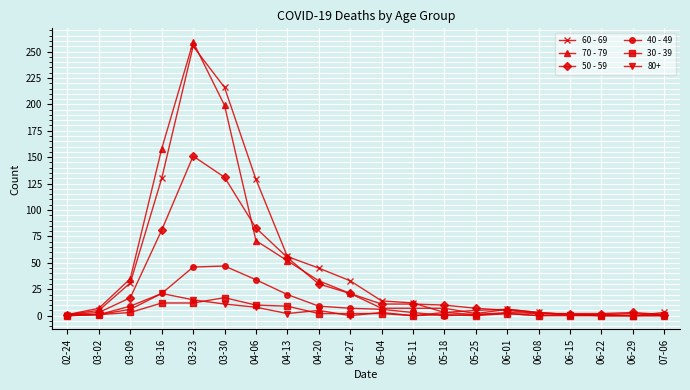

True or false: 60 - 69 has a value of 0 at 06-29.

True